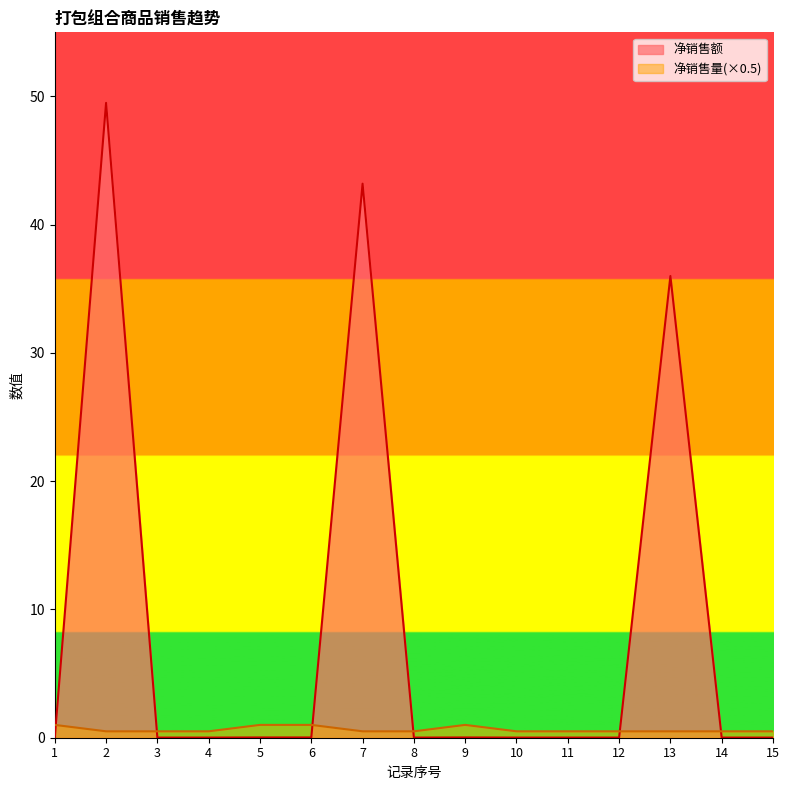

Reading left to right, transcribe all the data shown in this chart.

净销售额: 1=0.0	2=49.5	3=0.0	4=0.0	5=0.0	6=0.0	7=43.2	8=0.0	9=0.0	10=0.0	11=0.0	12=0.0	13=36.0	14=0.0	15=0.0
净销售量: 1=1.0	2=0.5	3=0.5	4=0.5	5=1.0	6=1.0	7=0.5	8=0.5	9=1.0	10=0.5	11=0.5	12=0.5	13=0.5	14=0.5	15=0.5